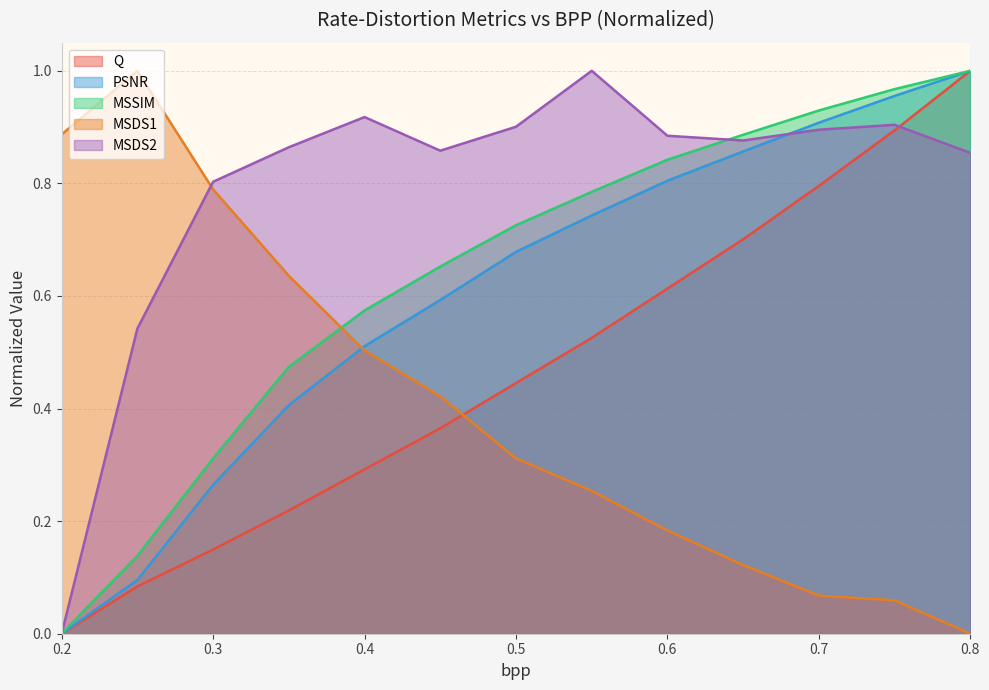

At which label does PSNR reach its peak?

0.8